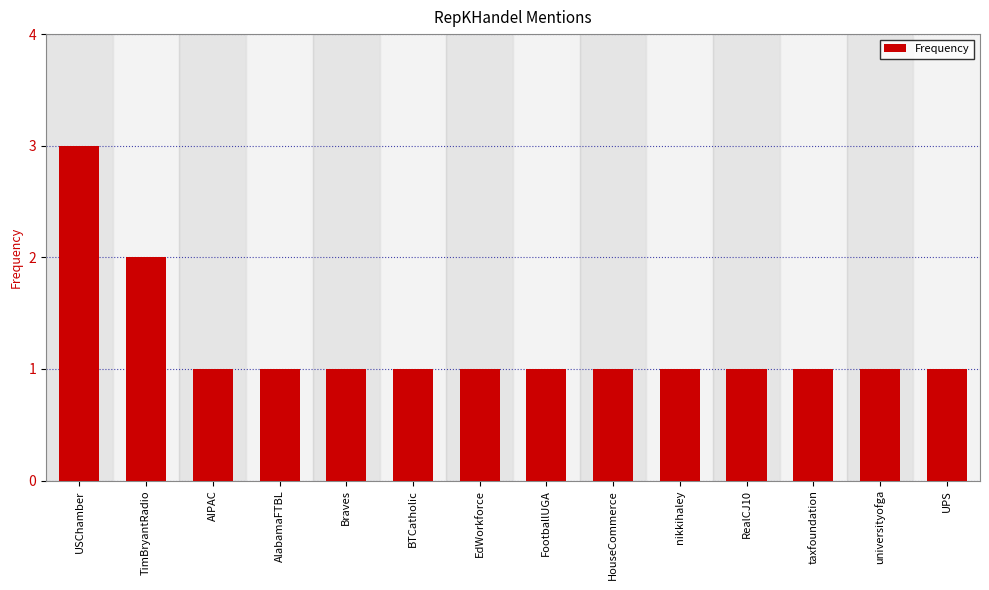

What is the ratio of the value at universityofga to the value at RealCJ10?

1.0